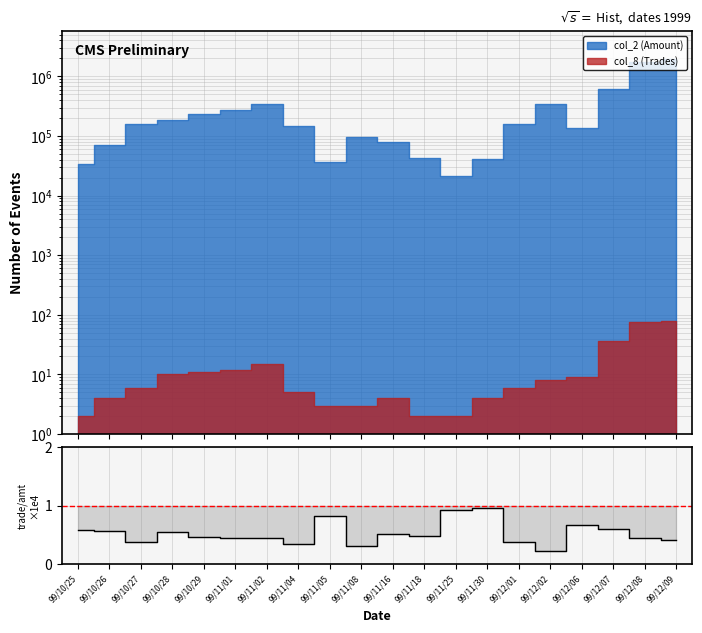

List the labels in order of value, smallest first.

99/12/02, 99/11/08, 99/11/04, 99/12/01, 99/10/27, 99/12/09, 99/12/08, 99/11/02, 99/11/01, 99/10/29, 99/11/18, 99/11/16, 99/10/28, 99/10/26, 99/10/25, 99/12/07, 99/12/06, 99/11/05, 99/11/25, 99/11/30